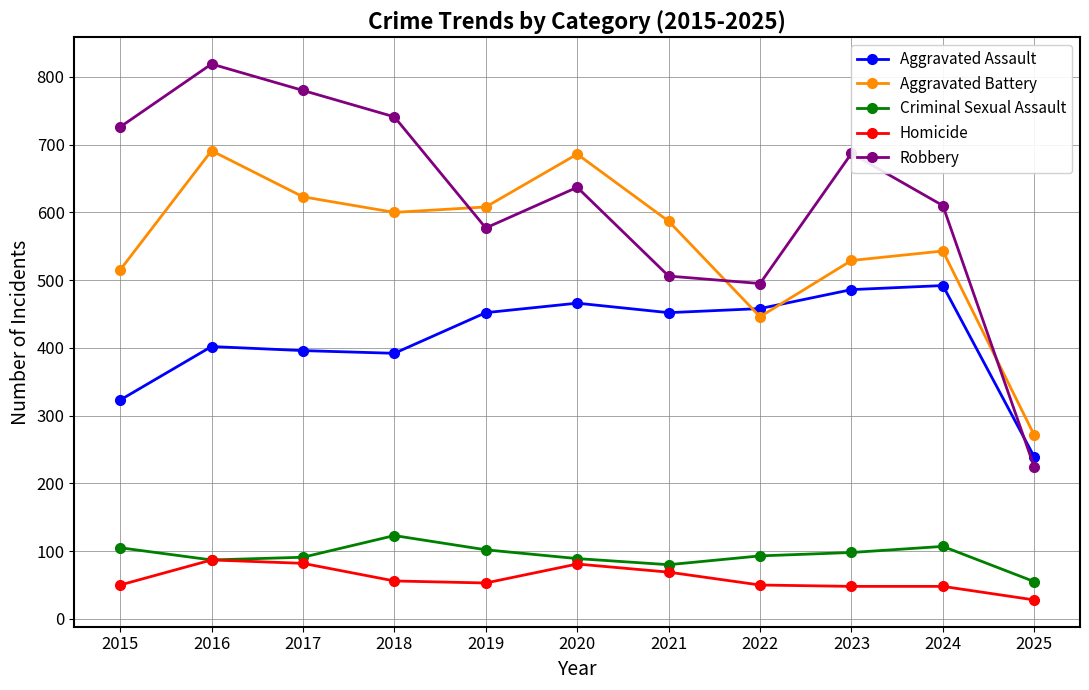

Which category has the highest value in the Robbery series?

2016